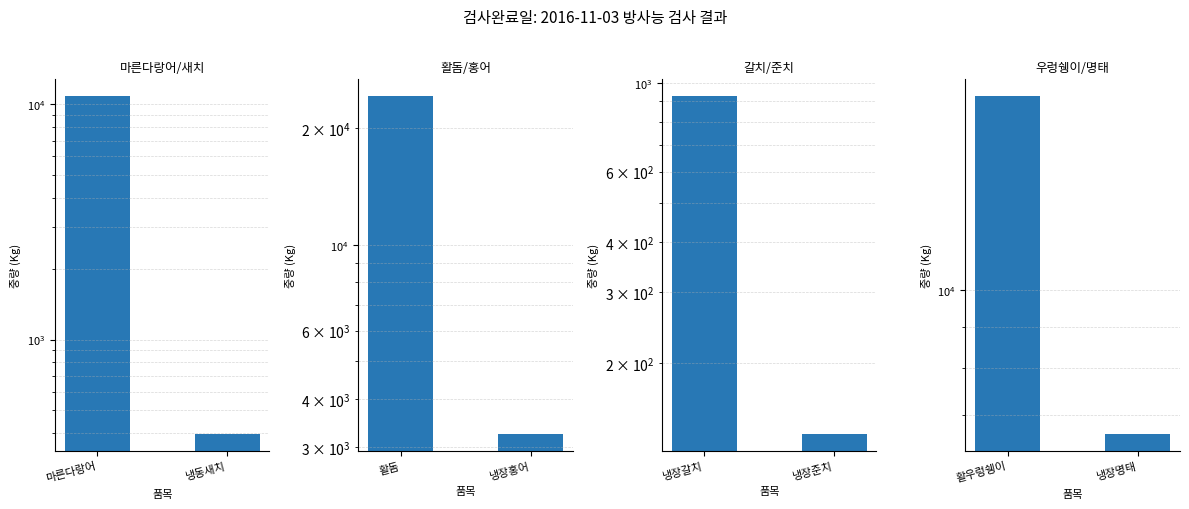

What is the average value of the 마른다랑어/새치 series?

5599